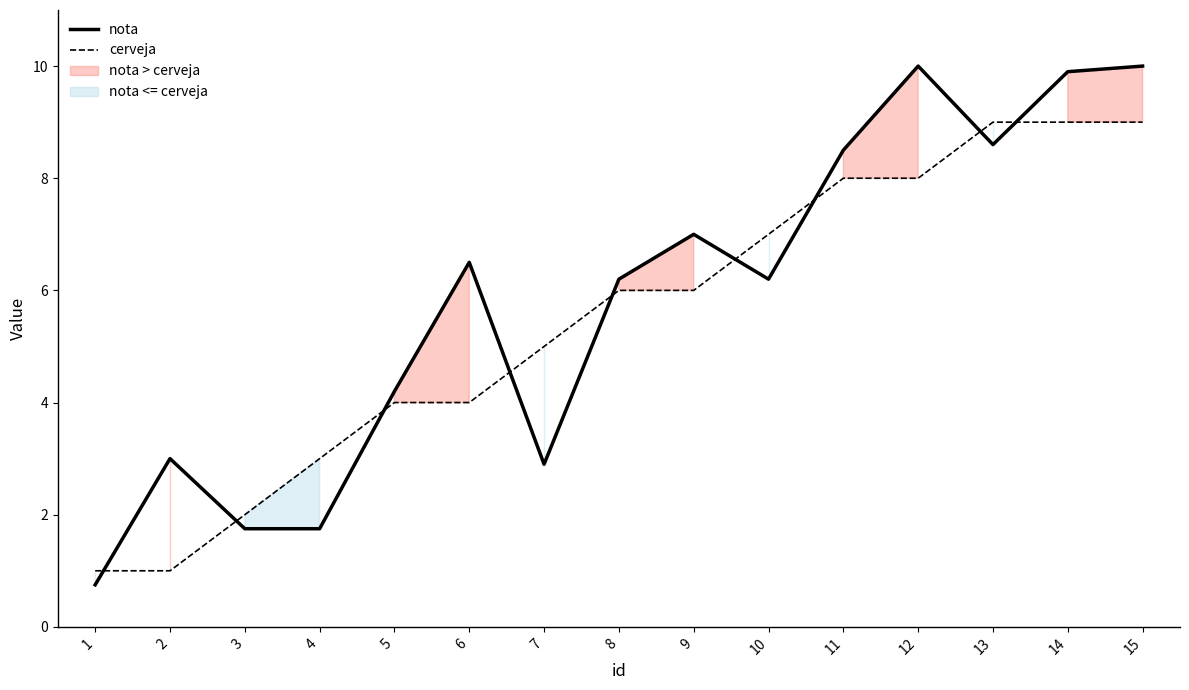

Which series ends up on top after the final intersection of nota and cerveja?

nota